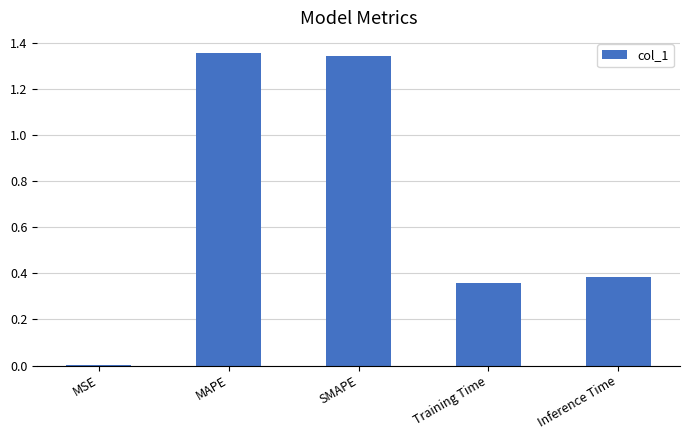

Is it true that the value at MSE is 0.0?

True